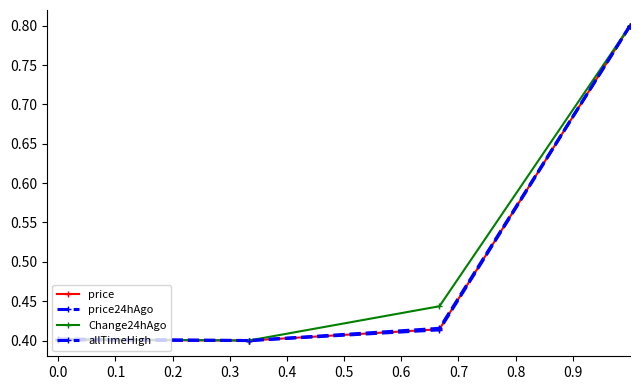

How many series are shown in this chart?

4